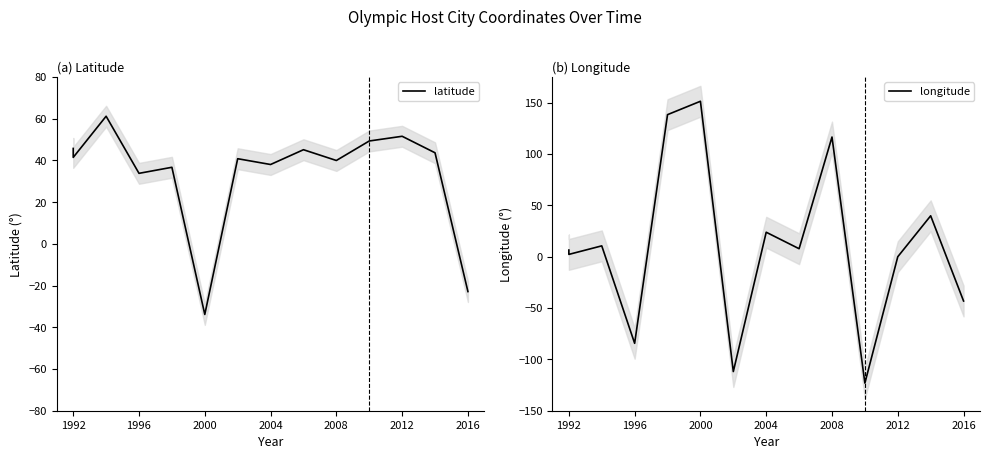

What is the difference between the maximum and minimum values in the latitude series?

95.0